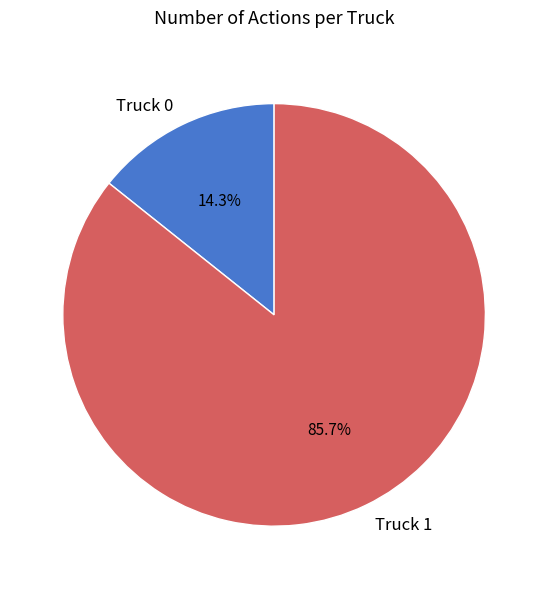

How many segments does this pie chart have?

2